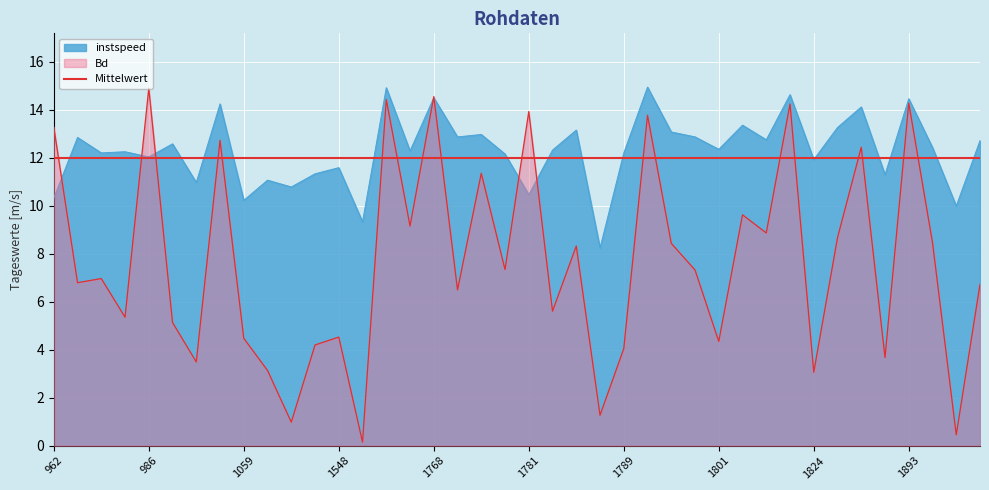

How many interior local peaks does the Bd series have?

14